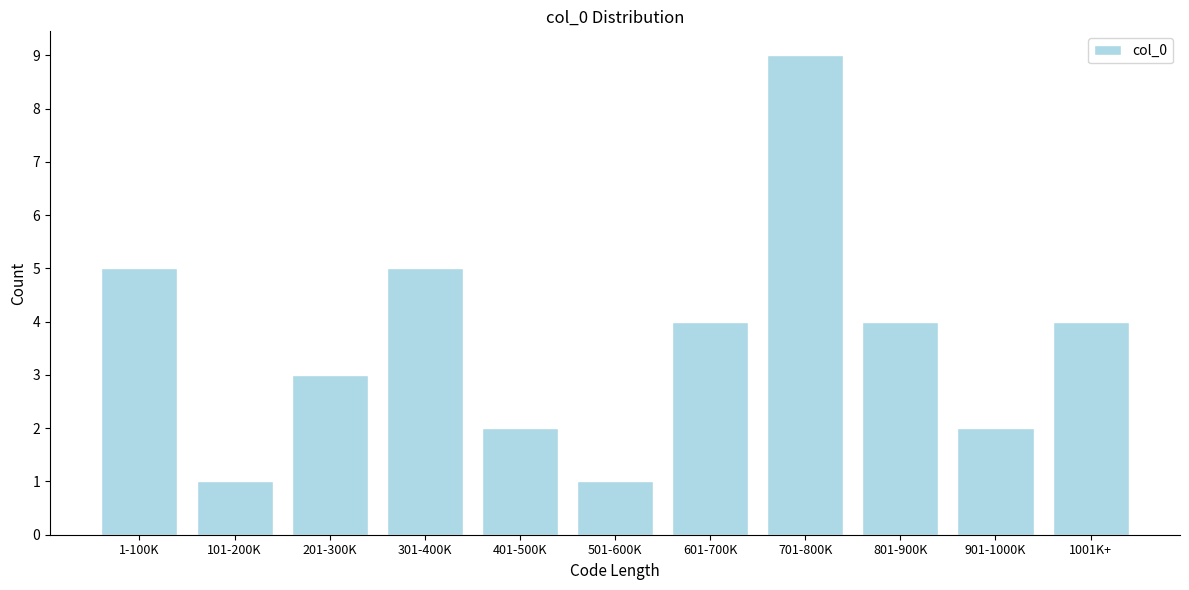

Reading right to left, list all the values displayed in this chart.

4	2	4	9	4	1	2	5	3	1	5